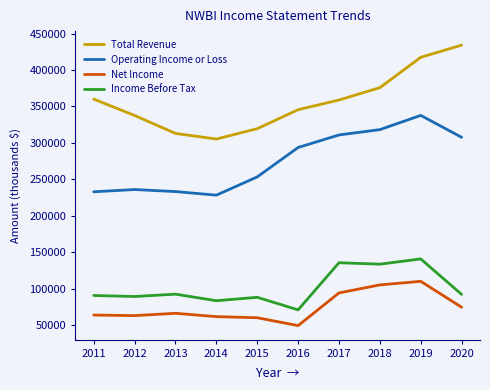

At 2016, list the series in order from smallest to largest.

Net Income, Income Before Tax, Operating Income or Loss, Total Revenue